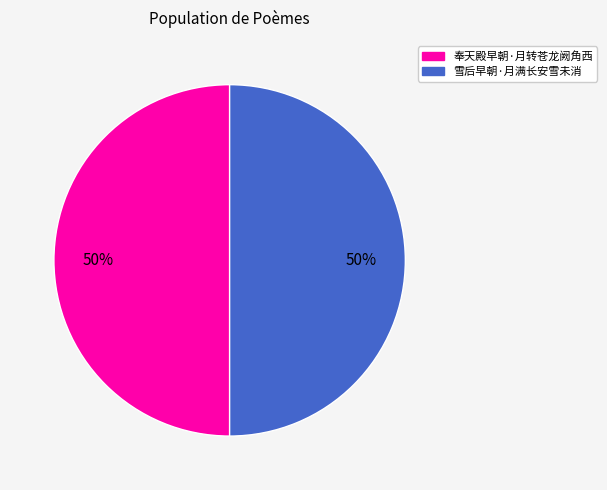

Count the number of slices in the pie.

2